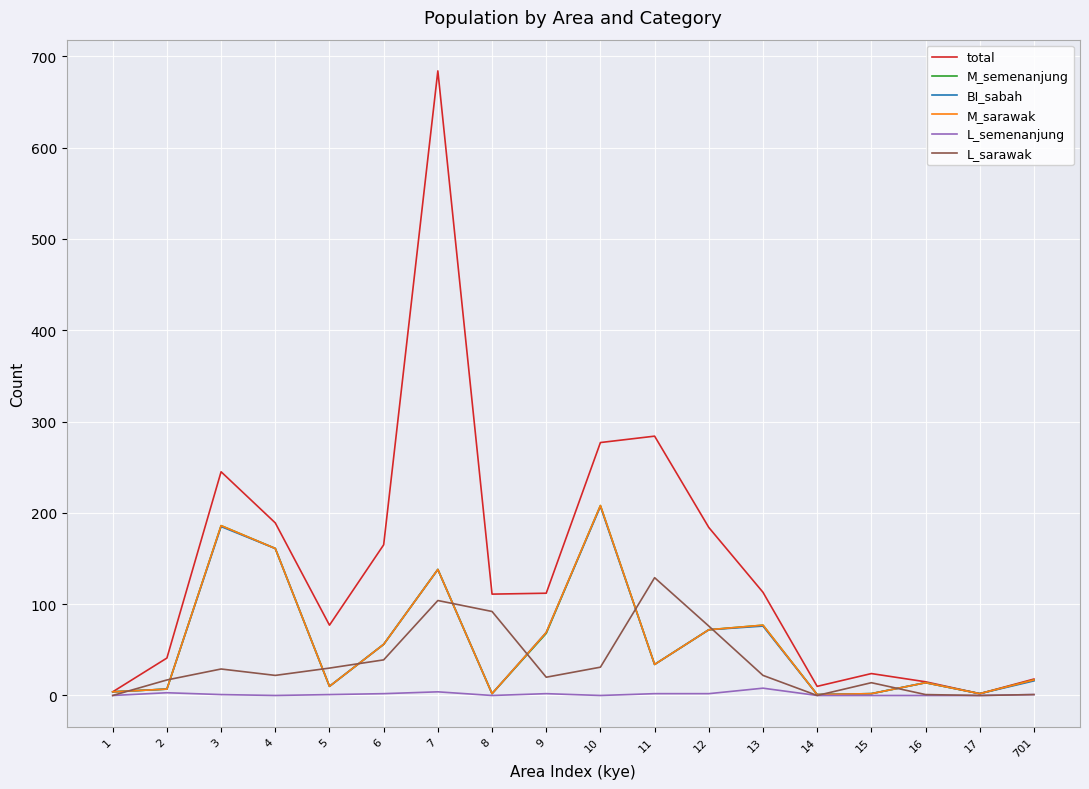

At which category is the sum across all series the highest?

7